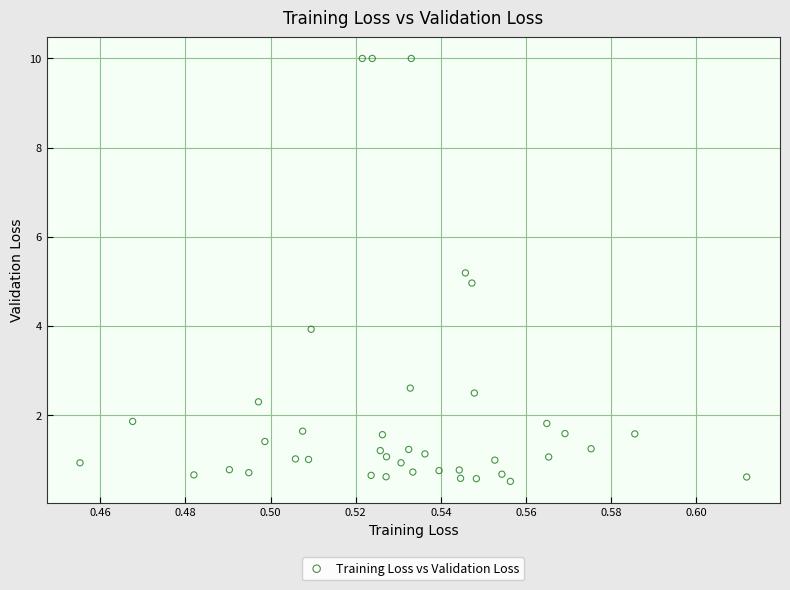

What is the range of Y values (max minus min)?

9.5